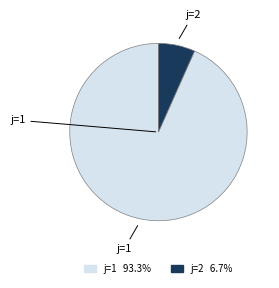

What is the largest slice in the pie chart?

j=1